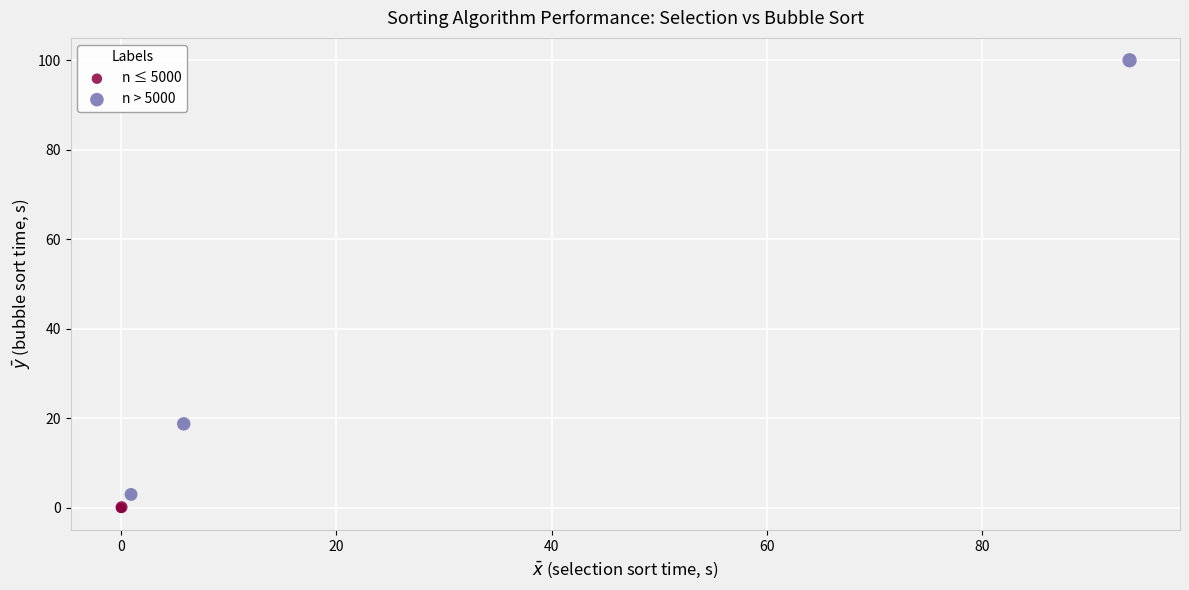

Which series reaches the maximum Y coordinate?

n > 5000